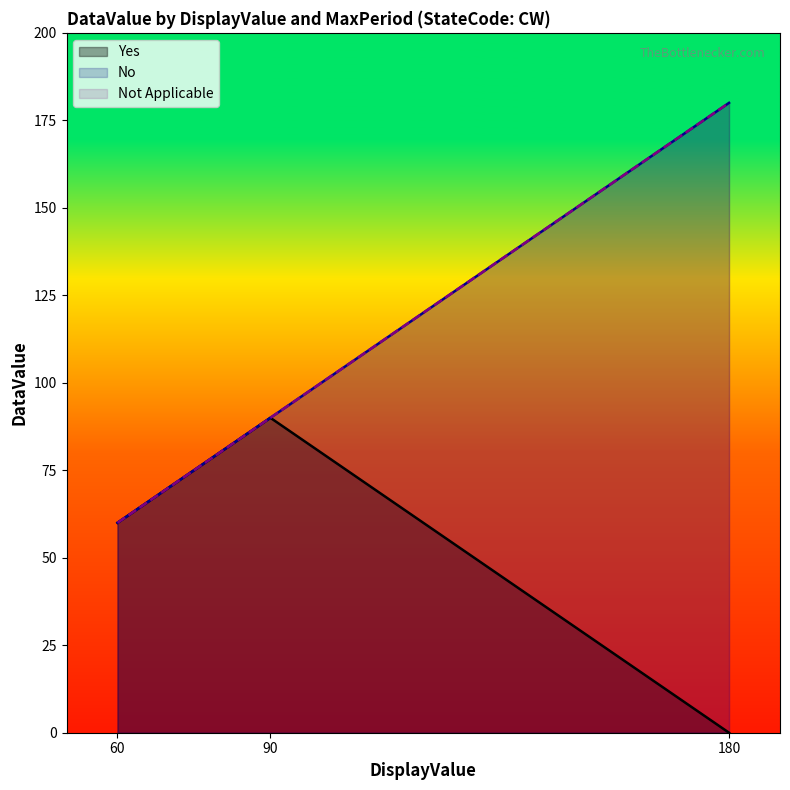

What is the average value of the Not Applicable series?

110